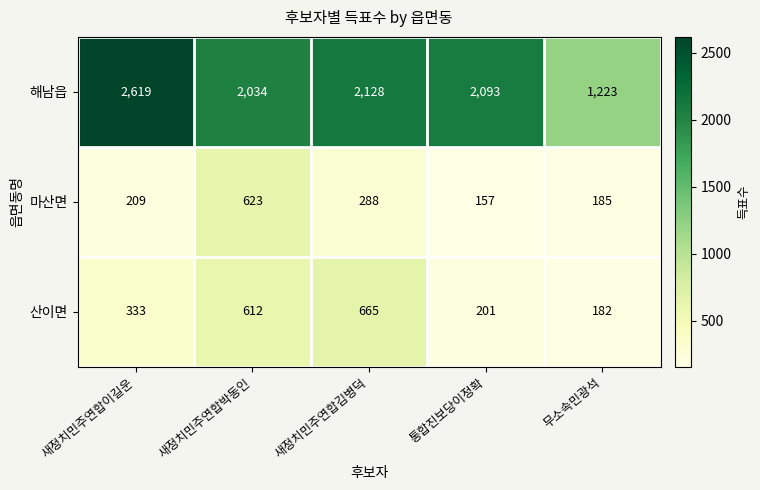

What is the difference between the second highest and second lowest values in the 마산면 series?

103